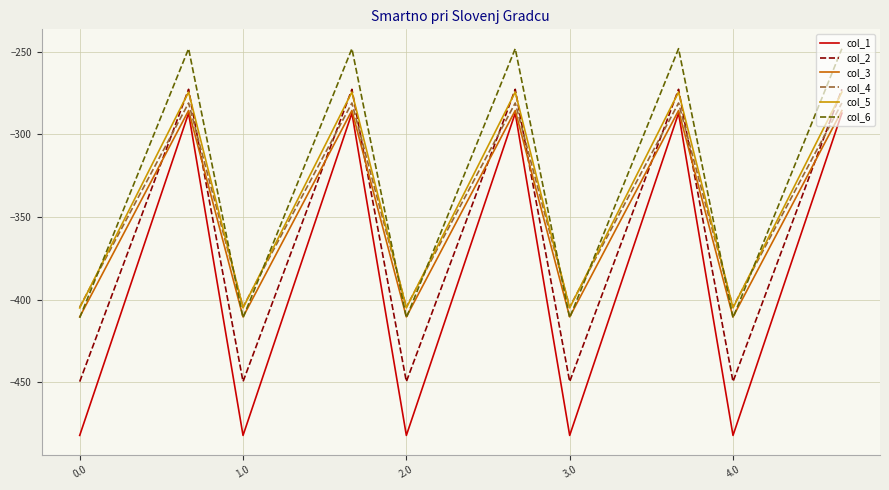

What is the sum of all col_6 values?

-4942.5